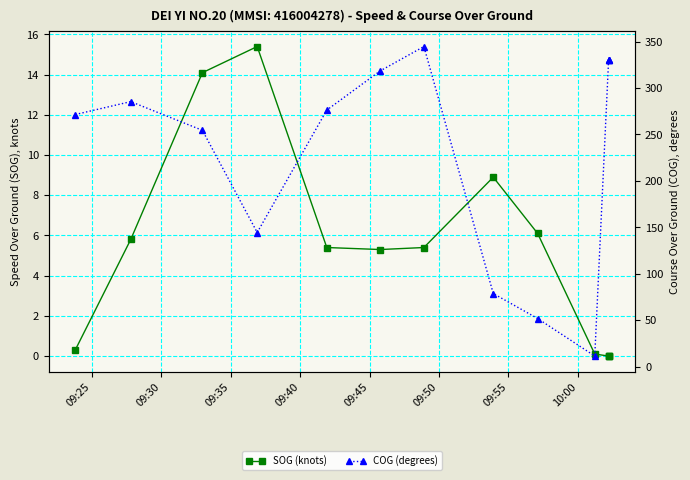

The SOG (knots) series shows 8.4 at 09:30. True or false?

False